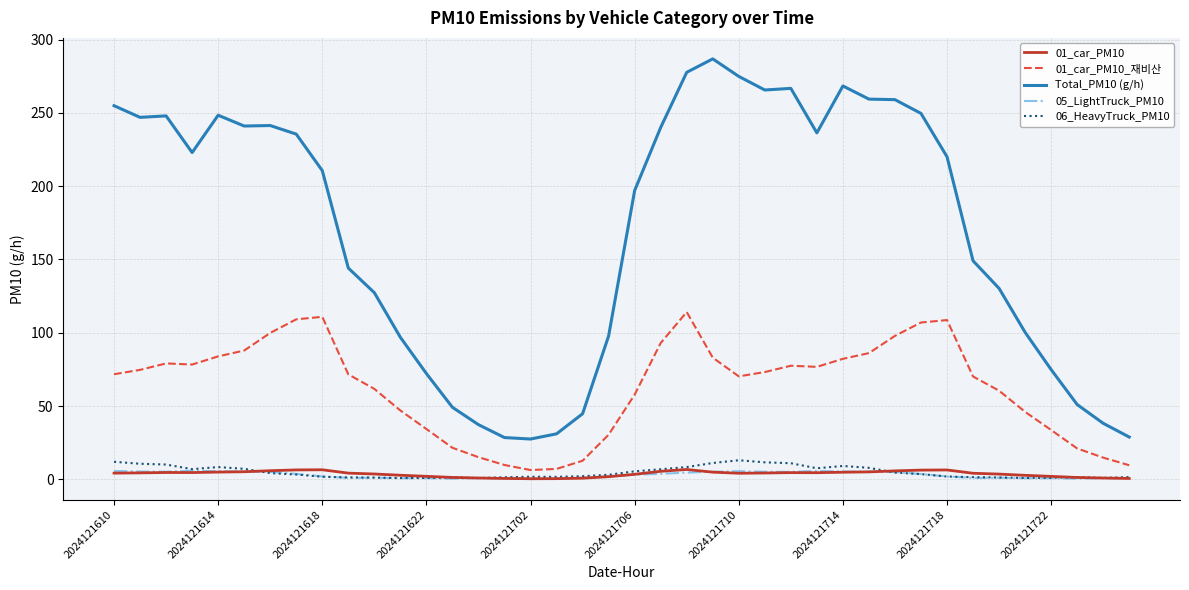

What is the highest value of the 01_car_PM10 series?

6.7